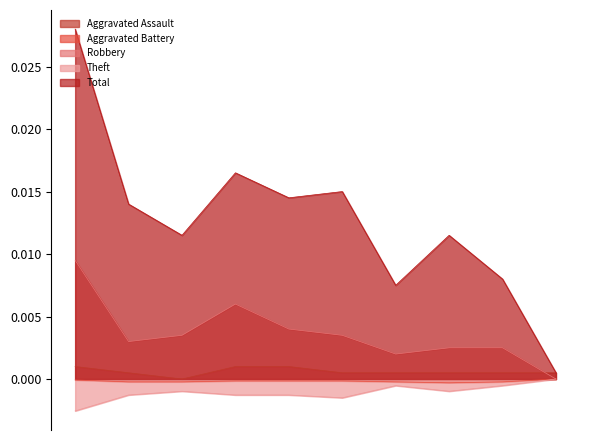

Which series changed the most between 2016 and 2017?

Total